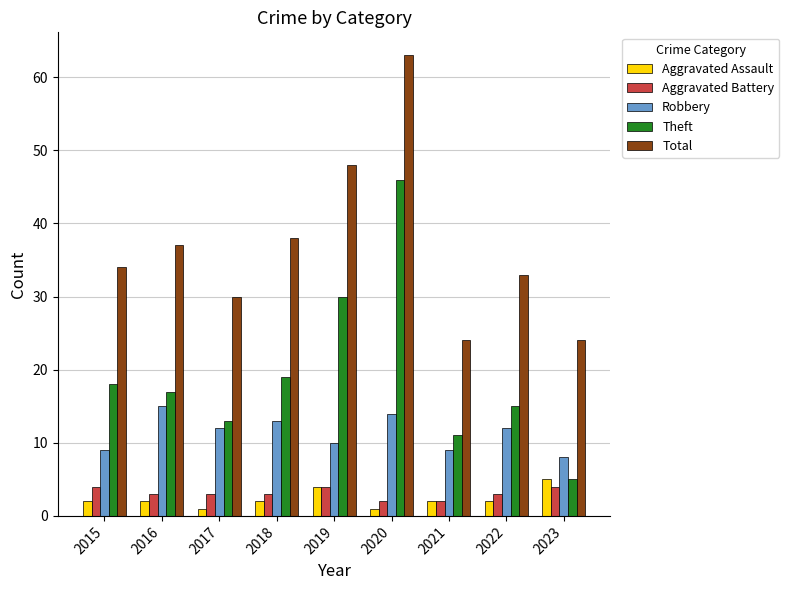

Reading left to right, what are all the values shown in this chart?

Aggravated Assault: 2015=2	2016=2	2017=1	2018=2	2019=4	2020=1	2021=2	2022=2	2023=5
Aggravated Battery: 2015=4	2016=3	2017=3	2018=3	2019=4	2020=2	2021=2	2022=3	2023=4
Robbery: 2015=9	2016=15	2017=12	2018=13	2019=10	2020=14	2021=9	2022=12	2023=8
Theft: 2015=18	2016=17	2017=13	2018=19	2019=30	2020=46	2021=11	2022=15	2023=5
Total: 2015=34	2016=37	2017=30	2018=38	2019=48	2020=63	2021=24	2022=33	2023=24